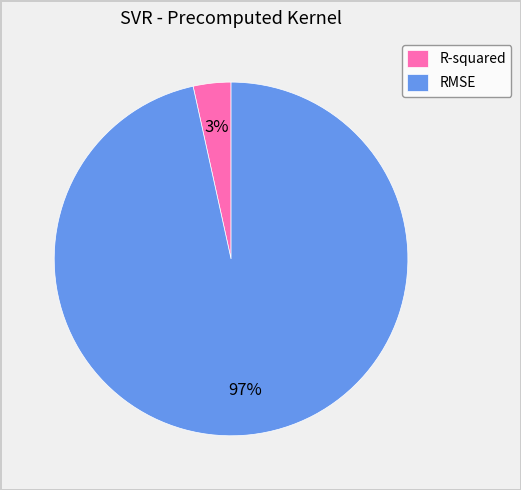

Which slice represents more than half of the pie?

RMSE